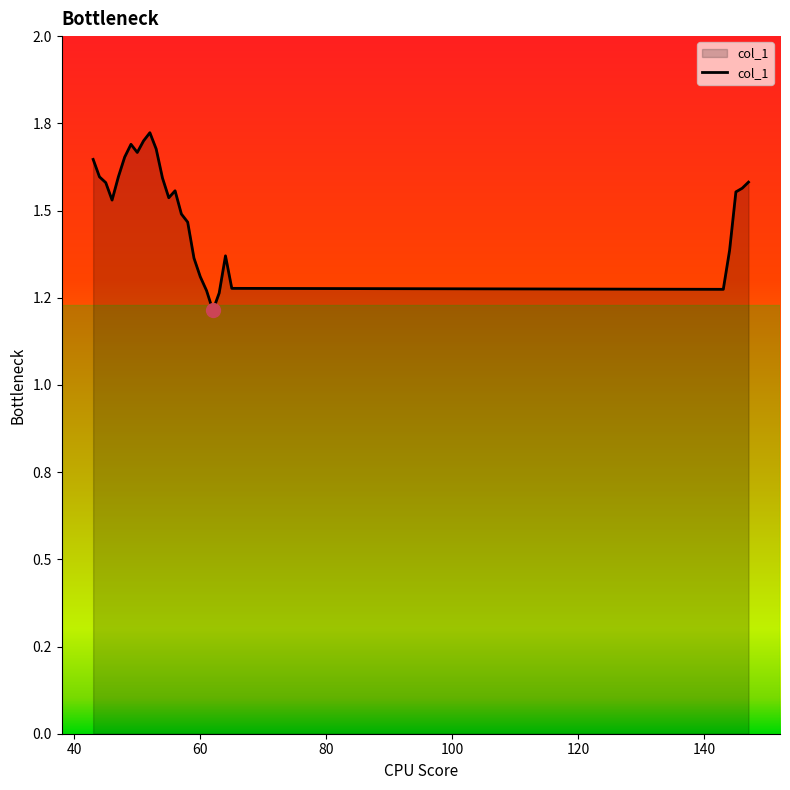

True or false: the data has more than 1 interior local peaks.

True